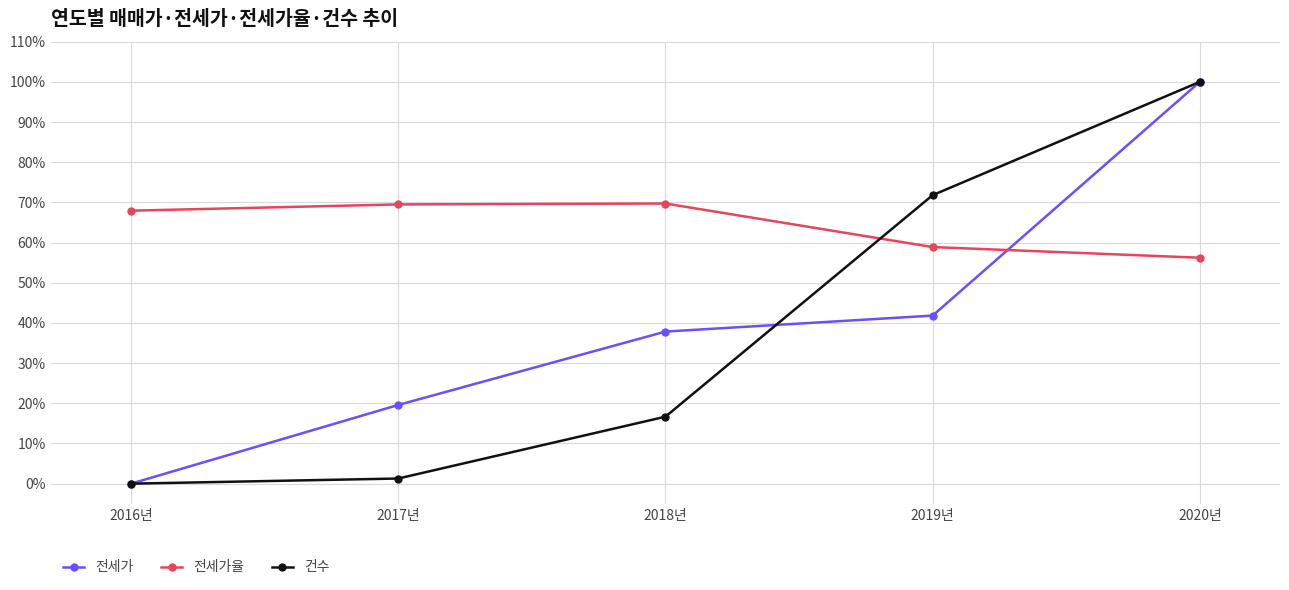

At which category is the sum across all series the highest?

2020년